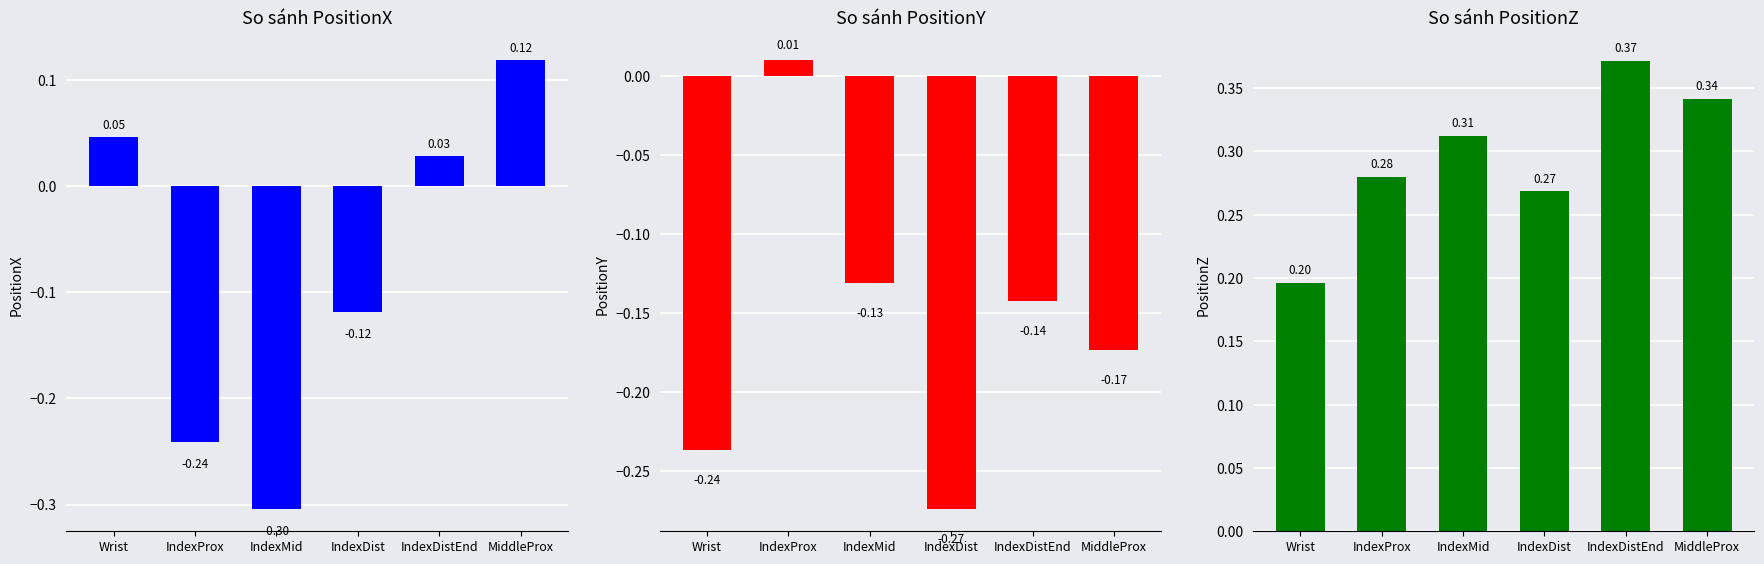

What is the average value of the PositionX series?

-0.1